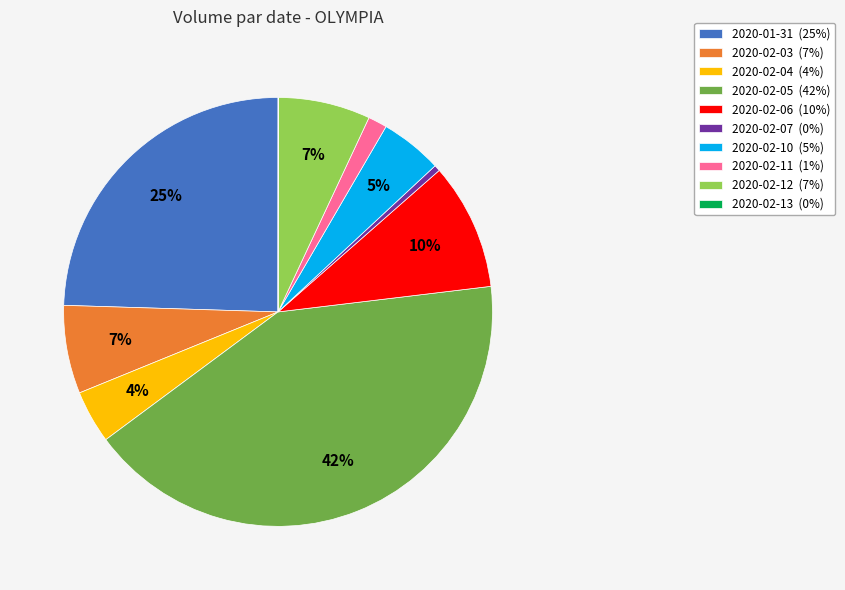

Do 2020-02-03 (7%) and 2020-02-07 (0%) together represent more than half of the pie?

No